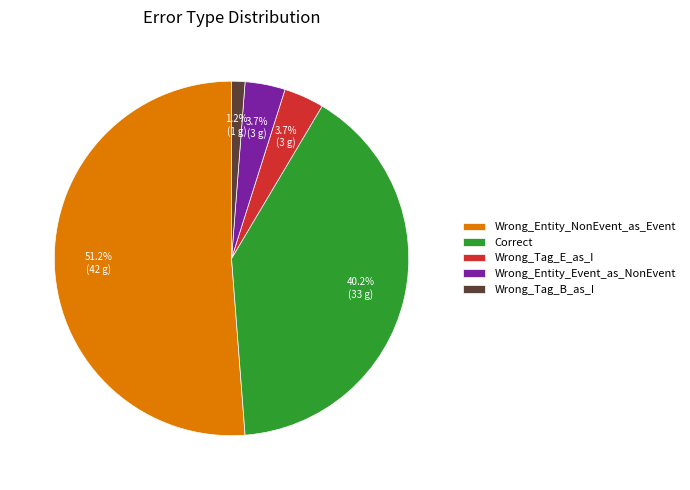

Which has a higher value, Wrong_Tag_E_as_I or Correct?

Correct